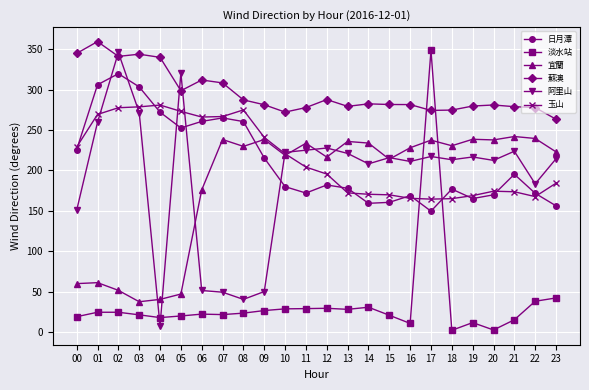

What is the average value of the 日月潭 series?

211.2